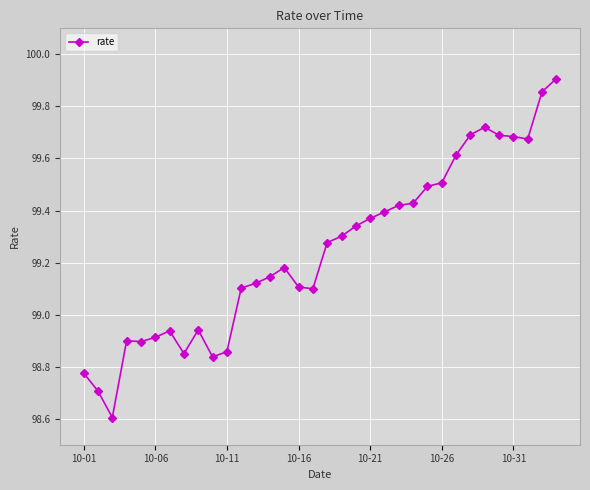

True or false: the data has more than 0 interior local peaks.

True